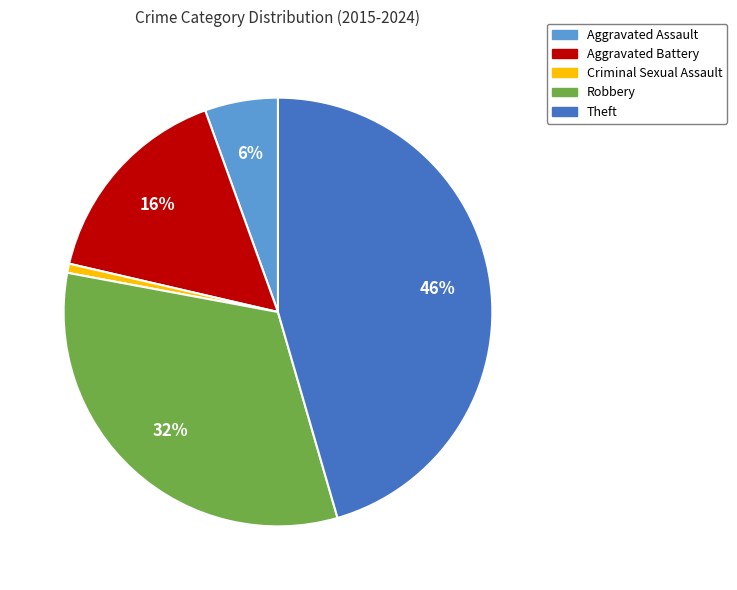

True or false: Theft accounts for 36% of the total.

False